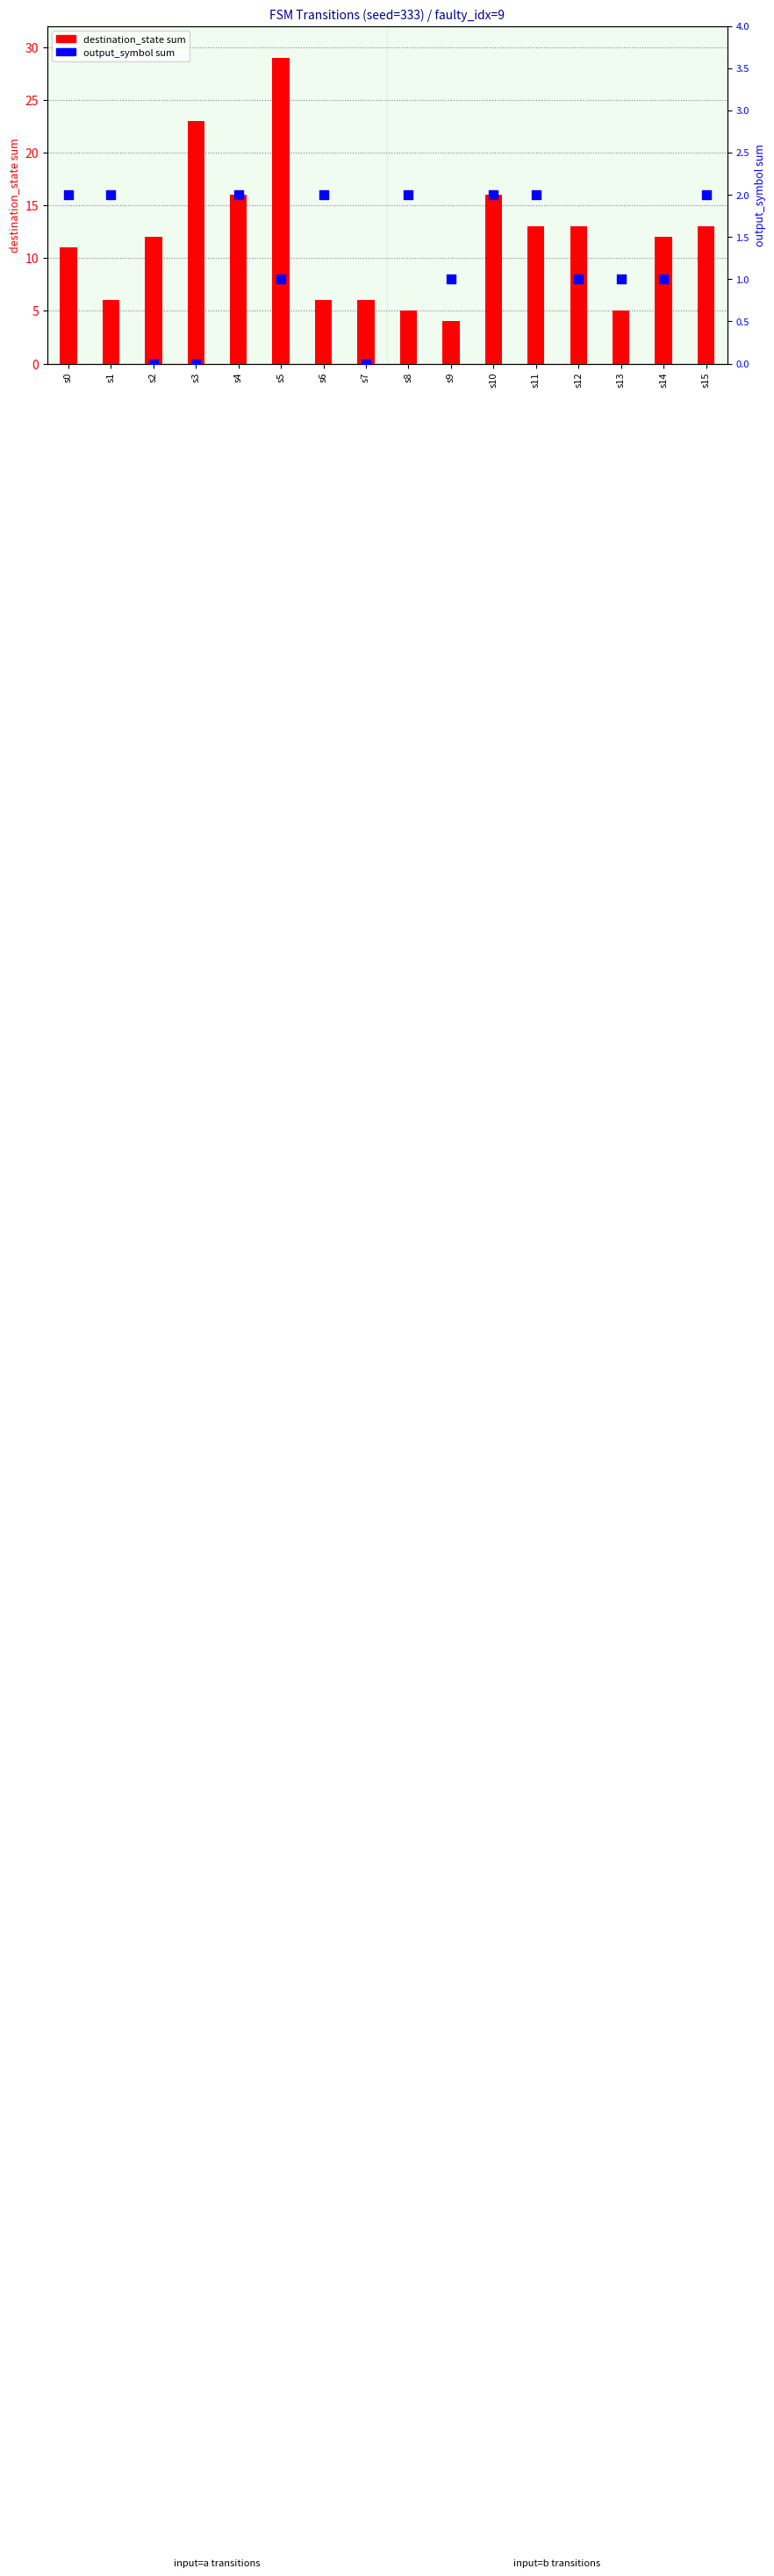

Which series has the widest spread of Y values?

destination_state sum